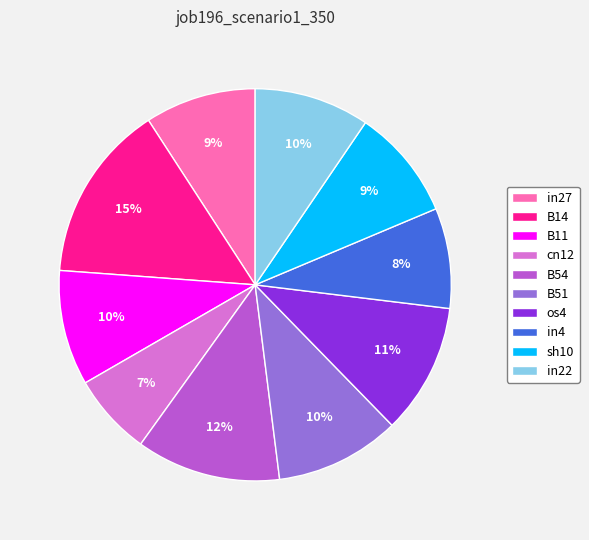

Is the sum of B11 and in22 greater than half?

No